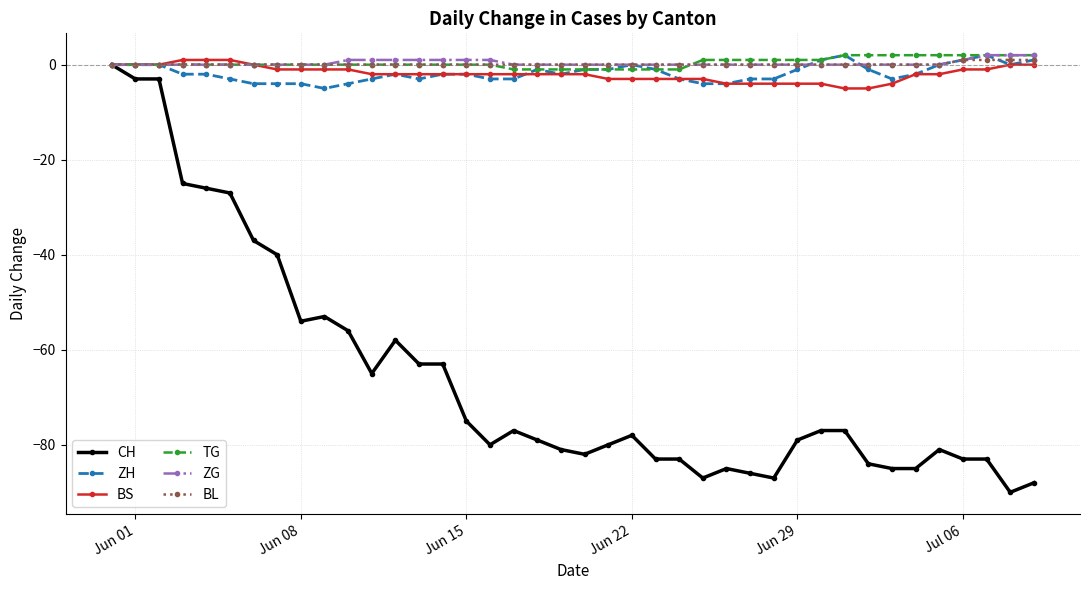

Count the number of data series in this chart.

6